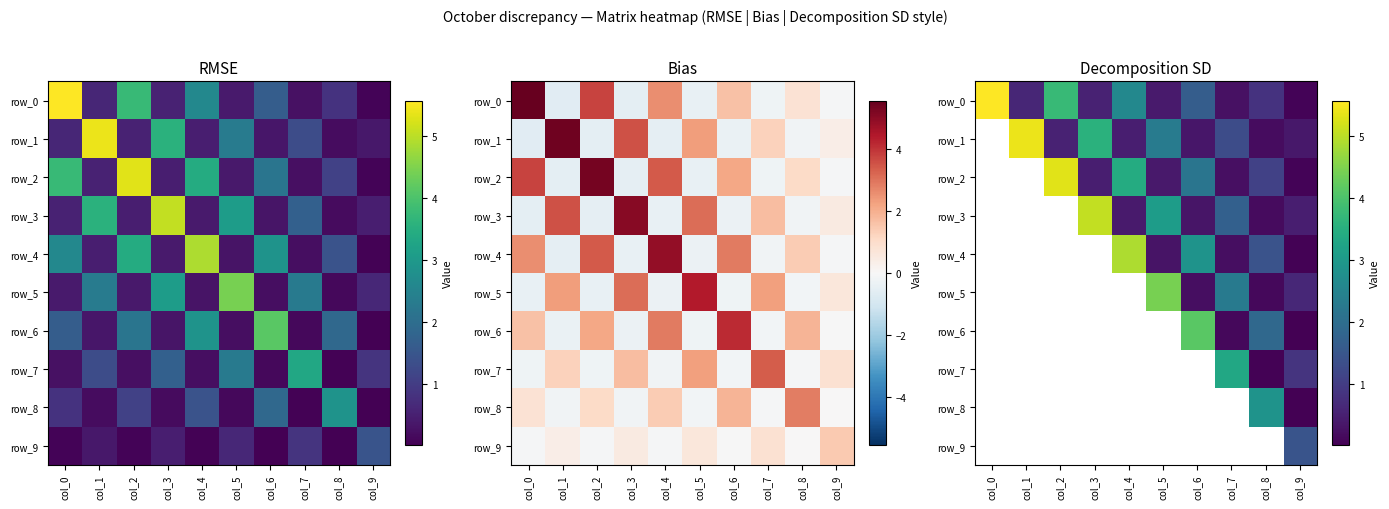

Between col_0 and col_2, which series saw the biggest shift?

row_0